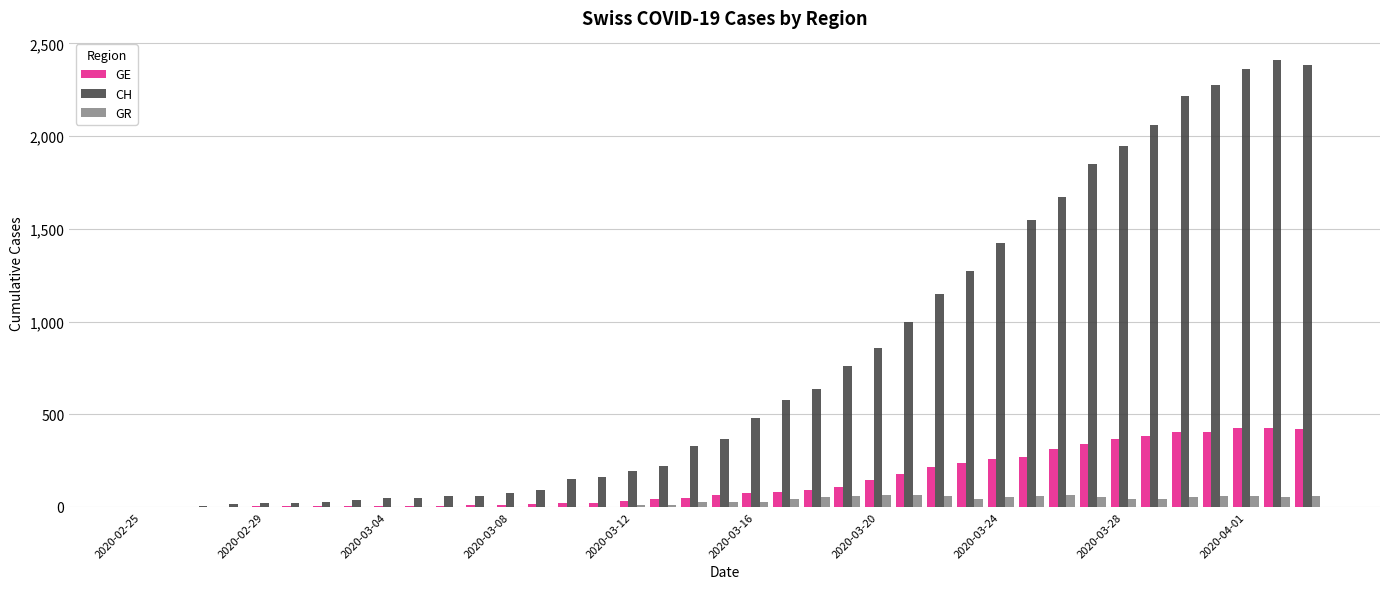

How many categories are shown in the chart?

39